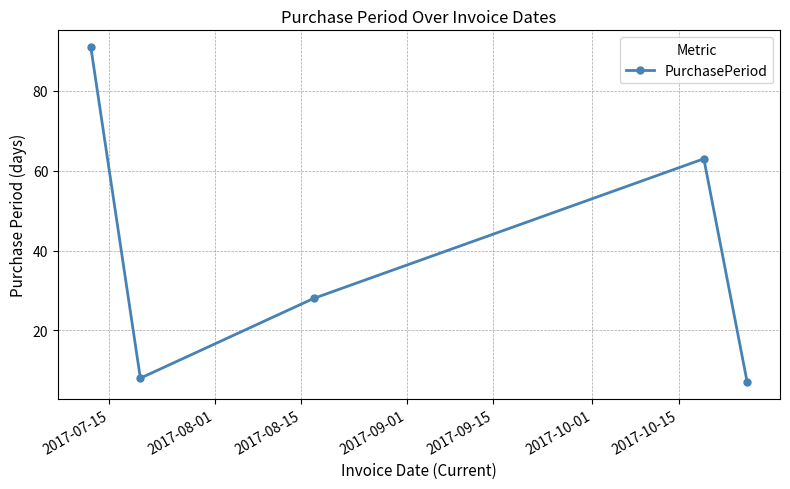

What is the maximum value shown in the chart?

91